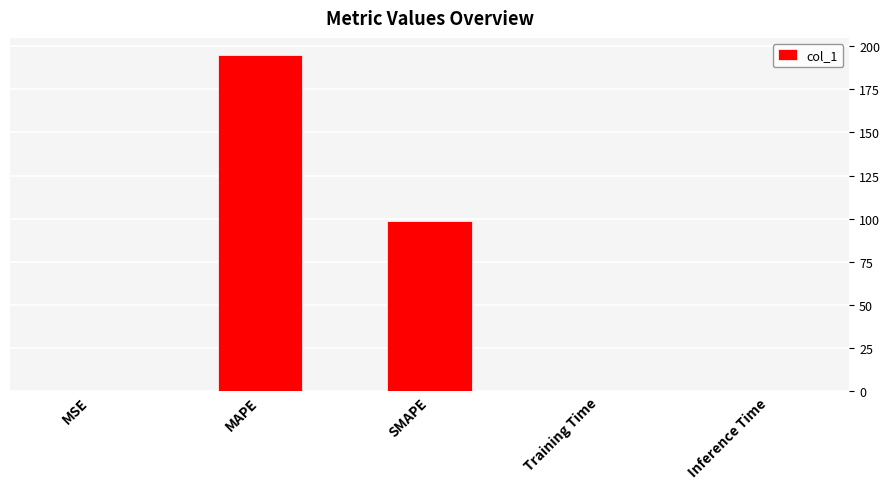

What is the change in value from MAPE to Inference Time?

-195.1